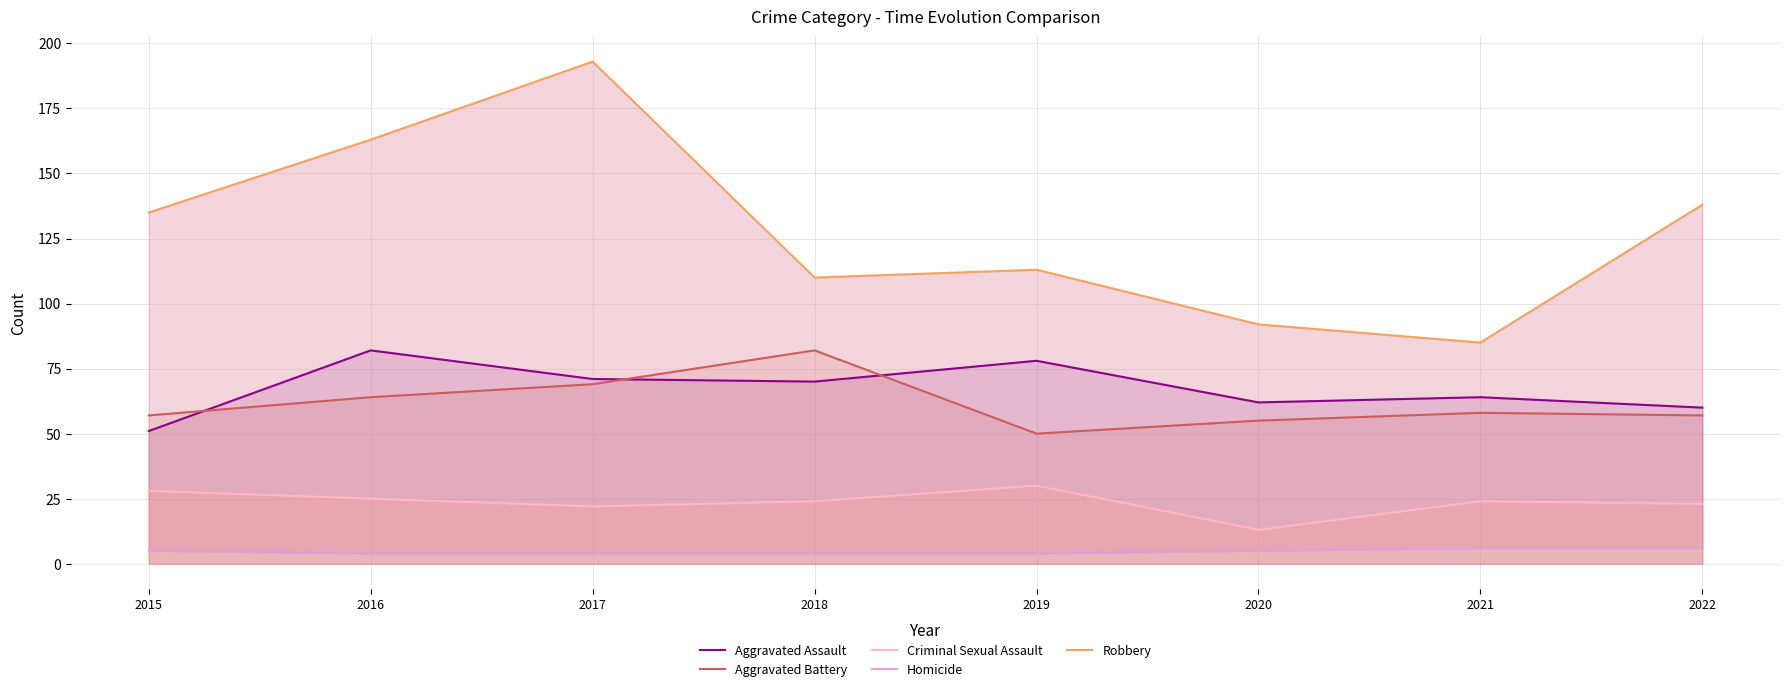

Rank the series at 2021 from lowest to highest value.

Homicide, Criminal Sexual Assault, Aggravated Battery, Aggravated Assault, Robbery